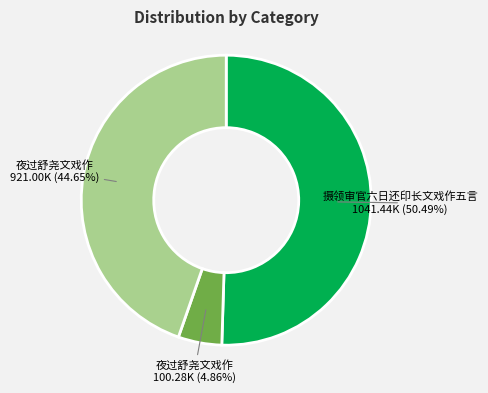

Does any single category account for the majority?

Yes